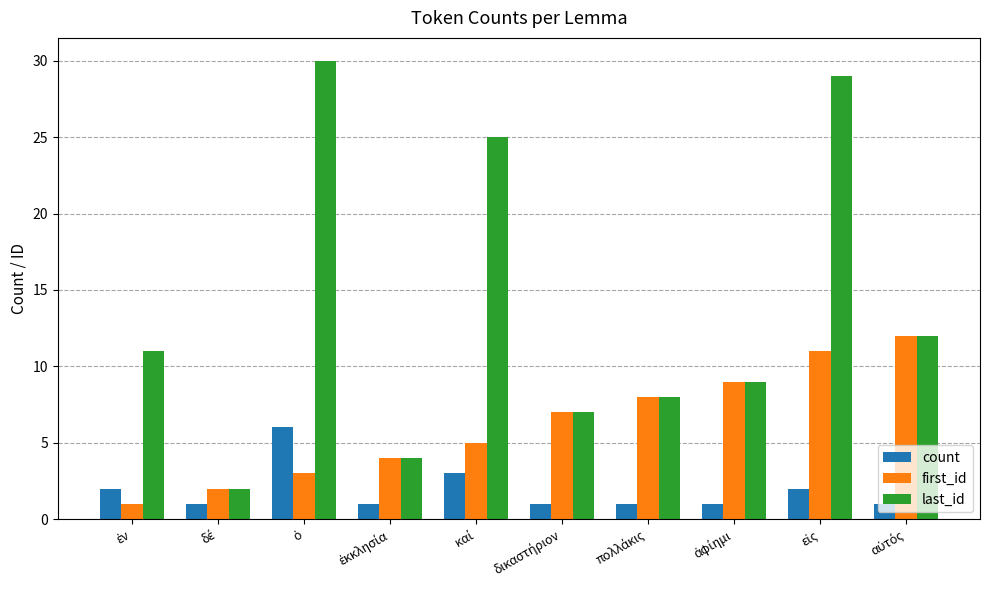

At how many categories does at least one series exceed 13?

3